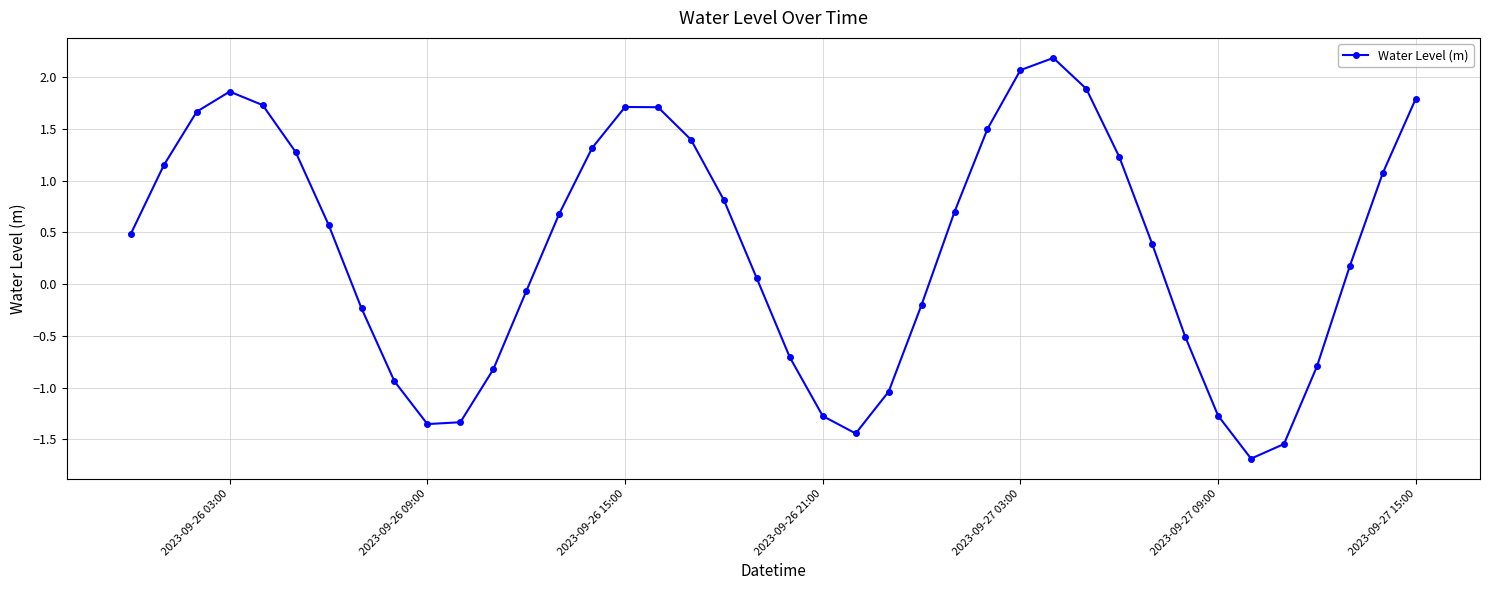

True or false: there are more than 2 points higher than both neighbors.

True